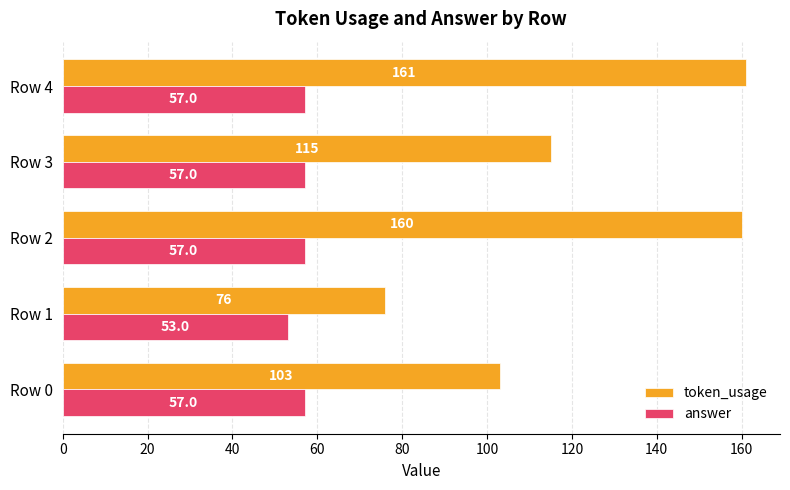

What are all the series names shown in the legend?

token_usage, answer